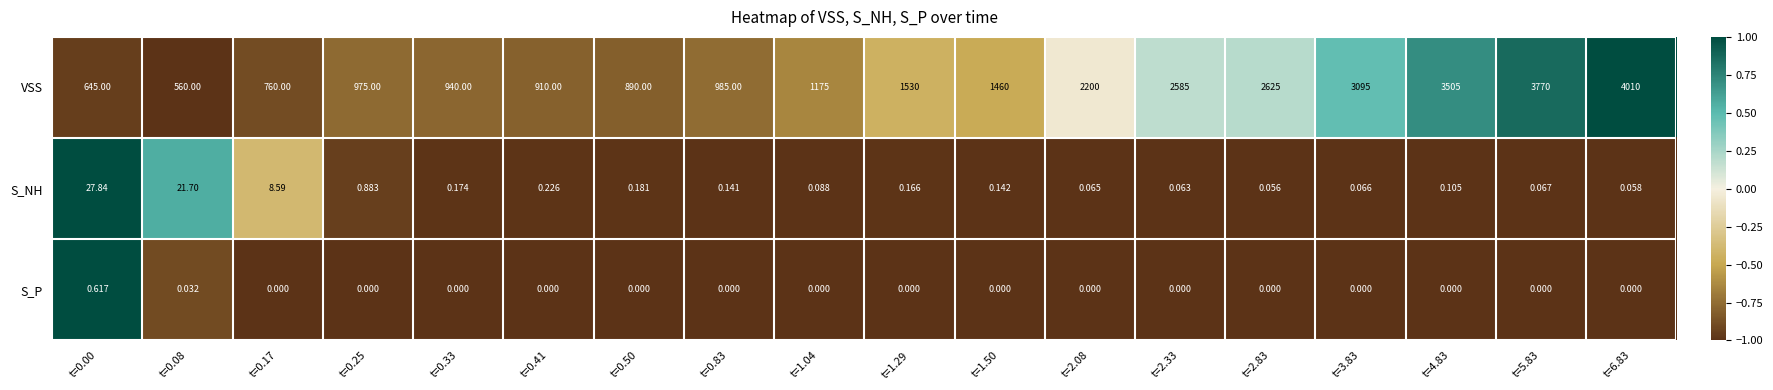

At t=2.33, list the series in order from smallest to largest.

S_P, S_NH, VSS